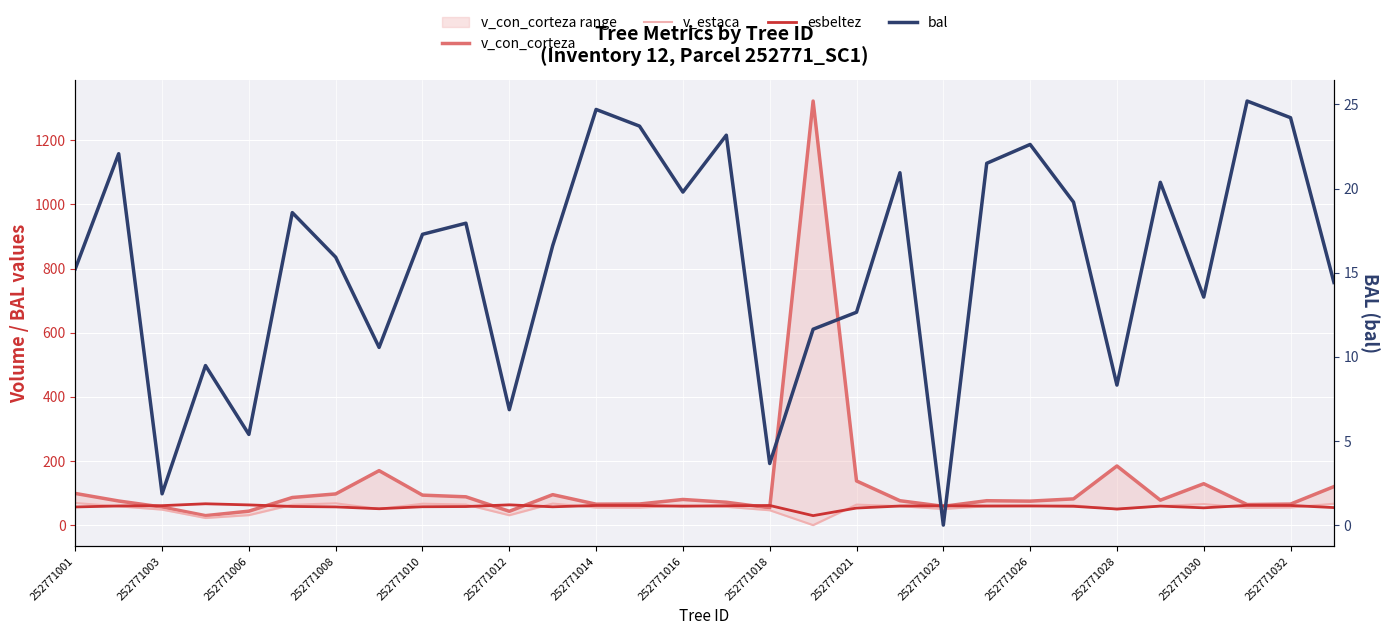

What are all the series names shown in the legend?

v_con_corteza, v_estaca, esbeltez, bal